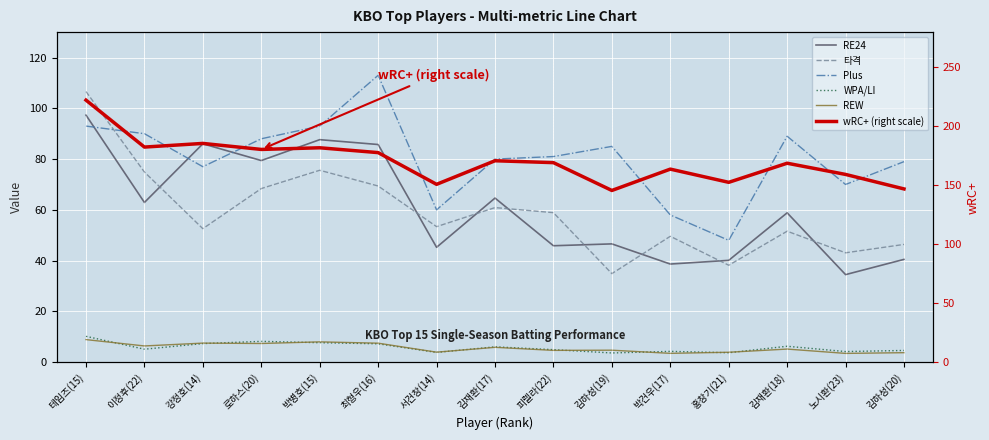

In wRC+ (right scale), how many points are higher than both neighbors (excluding endpoints)?

5